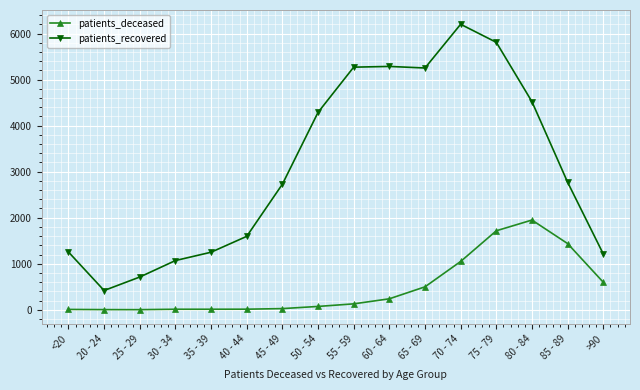

Where is patients_deceased nearest to the value 975?

70 - 74